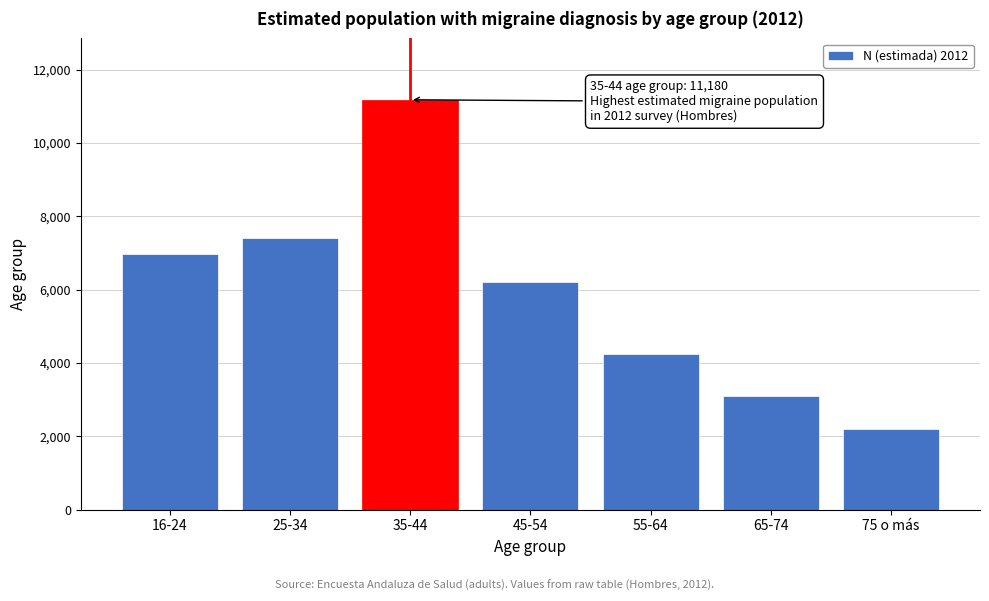

Reading left to right, extract all data points from this chart.

16-24=6960	25-34=7415	35-44=11180	45-54=6196	55-64=4243	65-74=3088	75 o más=2203